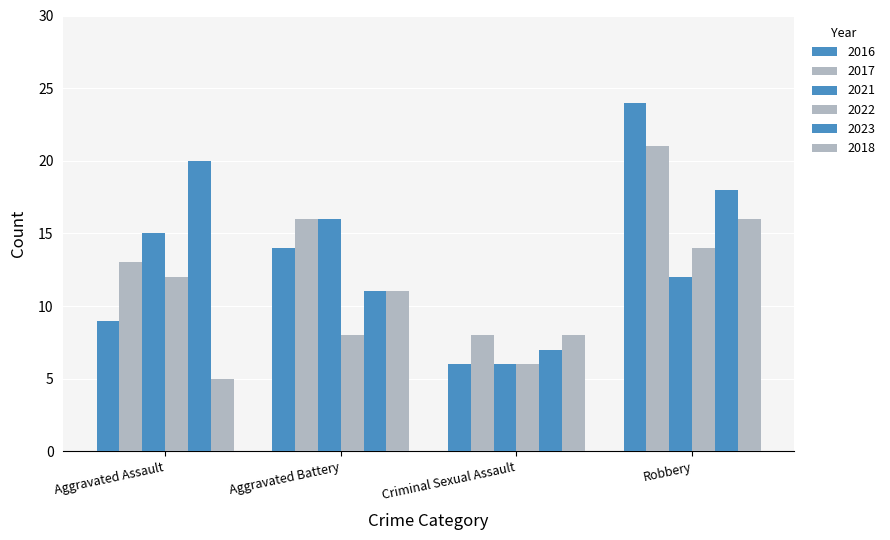

How many categories are shown in the chart?

4